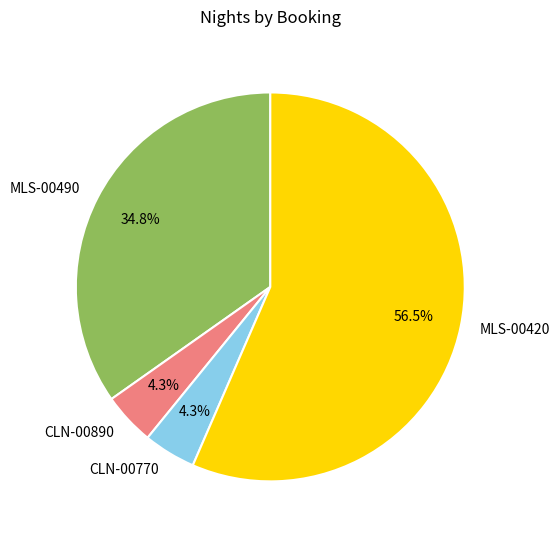

Combined, what portion of the pie is CLN-00890 and MLS-00490?

39.1%